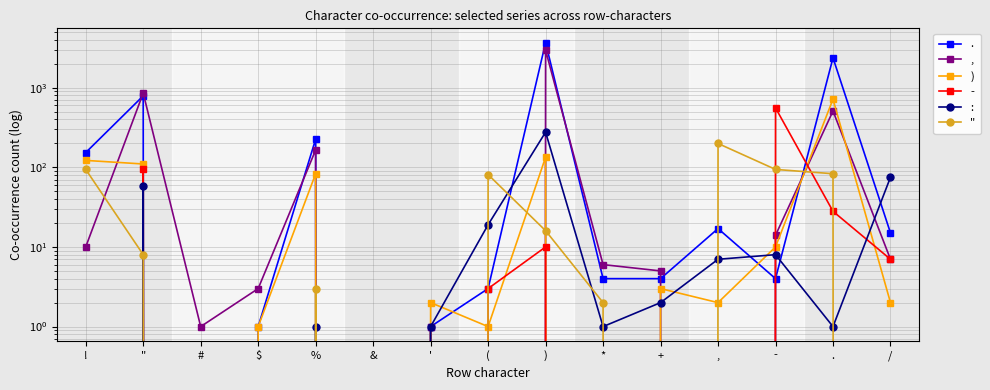

What is the value of the , point at the 14th from the left?

509